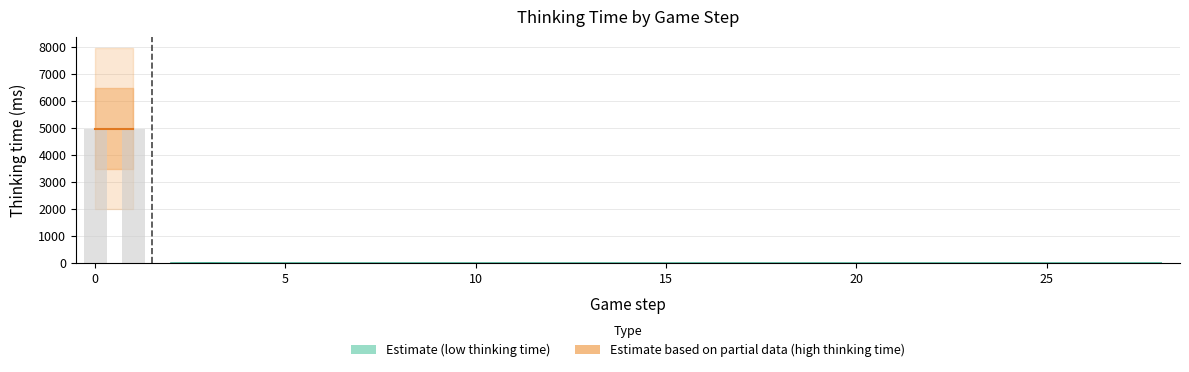

The value at 12 is 0. True or false?

True